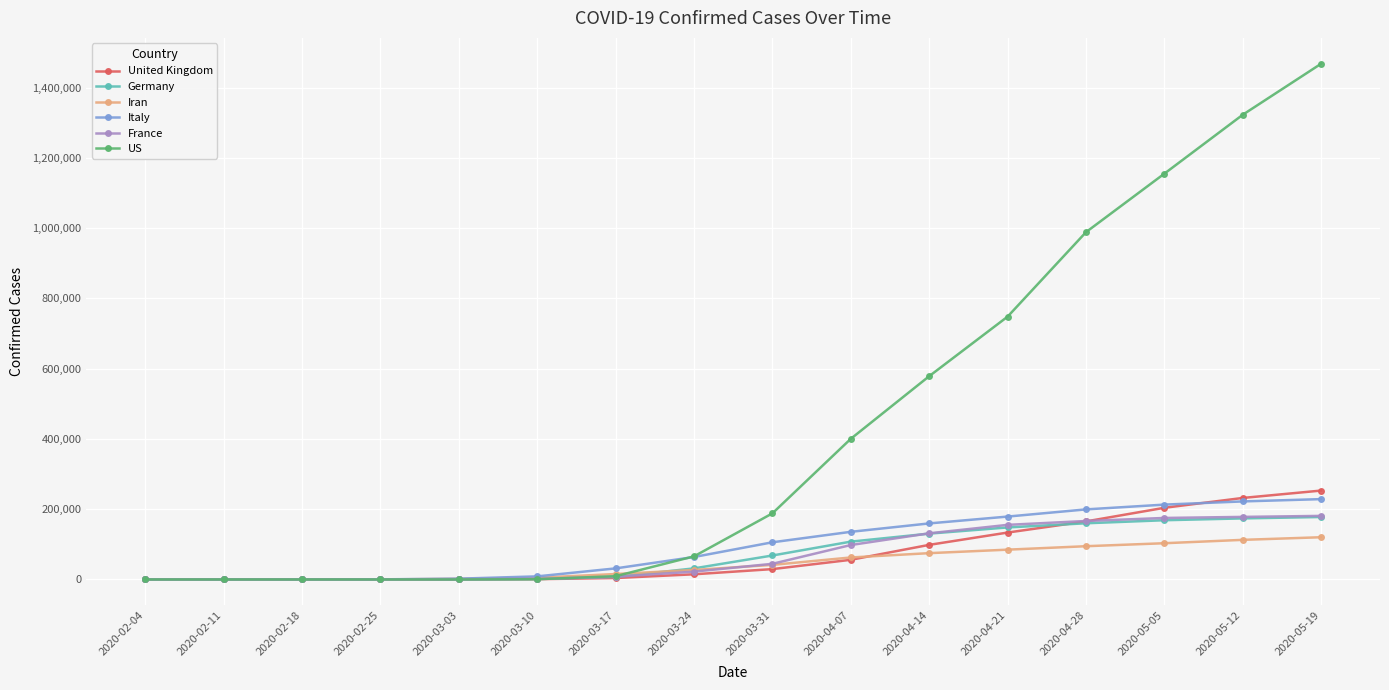

Which series has the widest spread of values?

US